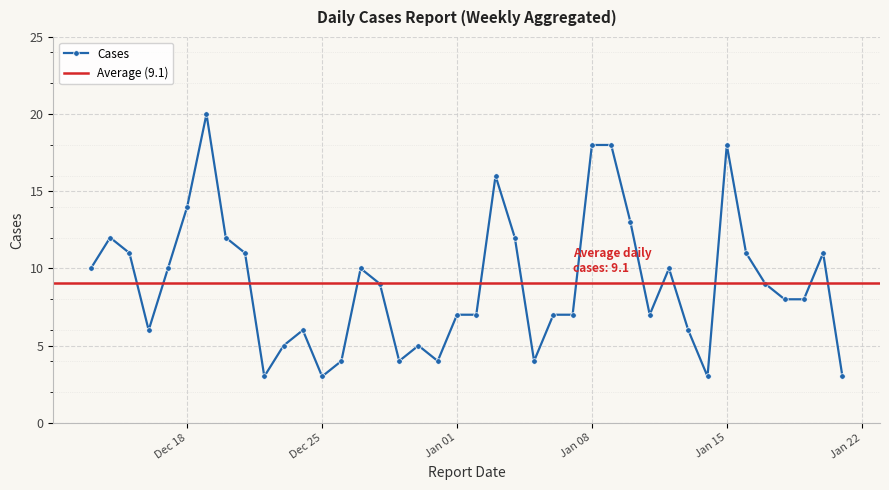

What is the minimum value for Cases?

3